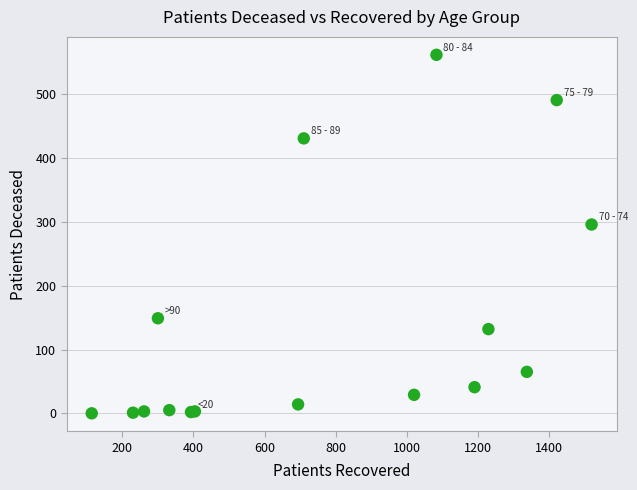

What Y value in the scatter plot is closest to 281?

296